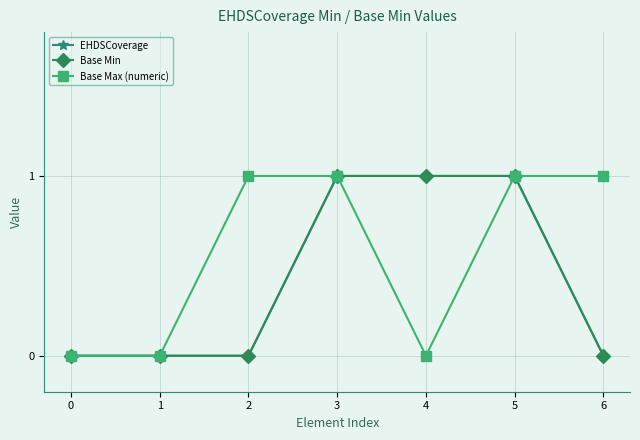

Reading right to left, transcribe all the data shown in this chart.

EHDSCoverage: 6=0	5=1	4=1	3=1	2=0	1=0	0=0
Base Min: 6=0	5=1	4=1	3=1	2=0	1=0	0=0
Base Max (numeric): 6=1	5=1	4=0	3=1	2=1	1=0	0=0